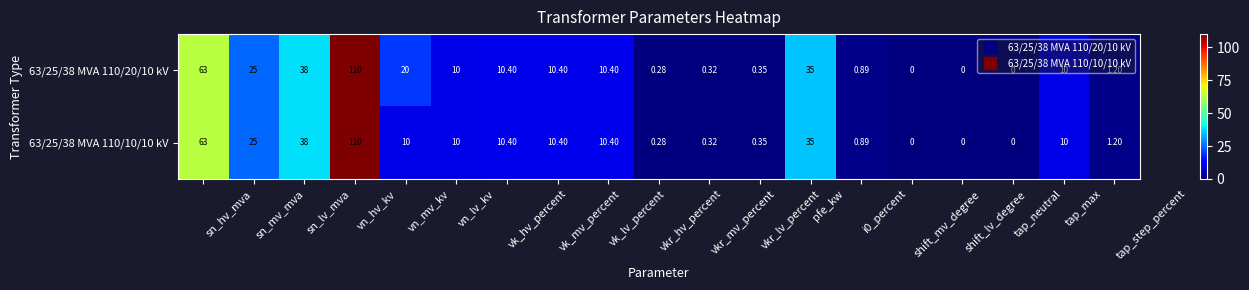

Which label corresponds to the largest value in the chart?

vn_hv_kv